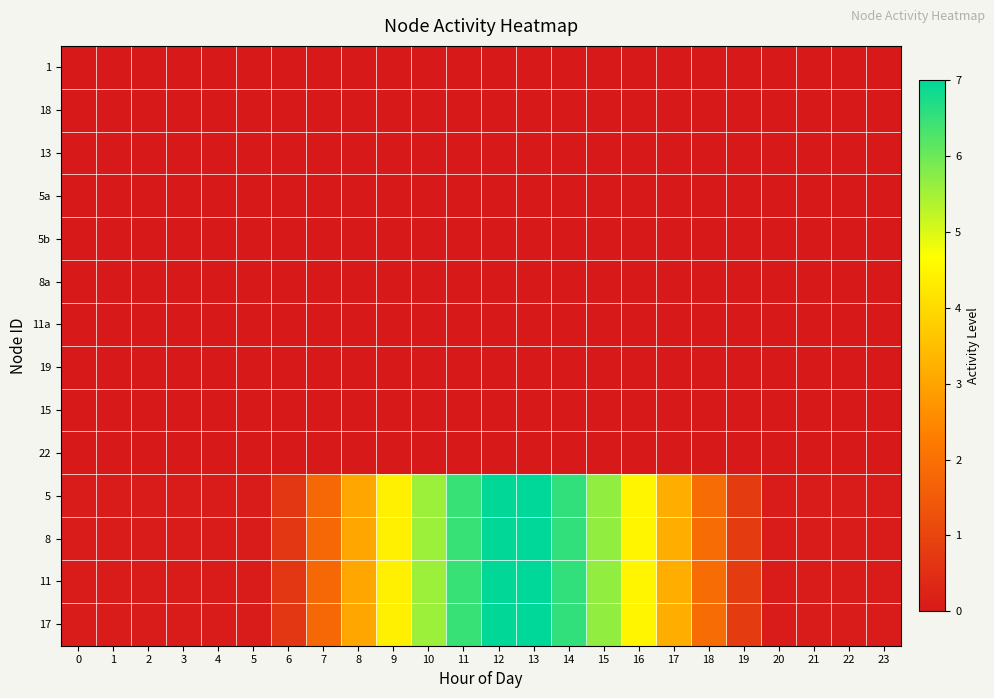

Reading left to right, what are all the values shown in this chart?

1: 0=0.0	1=0.0	2=0.0	3=0.0	4=0.0	5=0.0	6=0.0	7=0.0	8=0.0	9=0.0	10=0.0	11=0.0	12=0.0	13=0.0	14=0.0	15=0.0	16=0.0	17=0.0	18=0.0	19=0.0	20=0.0	21=0.0	22=0.0	23=0.0
18: 0=0.0	1=0.0	2=0.0	3=0.0	4=0.0	5=0.0	6=0.0	7=0.0	8=0.0	9=0.0	10=0.0	11=0.0	12=0.0	13=0.0	14=0.0	15=0.0	16=0.0	17=0.0	18=0.0	19=0.0	20=0.0	21=0.0	22=0.0	23=0.0
13: 0=0.0	1=0.0	2=0.0	3=0.0	4=0.0	5=0.0	6=0.0	7=0.0	8=0.0	9=0.0	10=0.0	11=0.0	12=0.0	13=0.0	14=0.0	15=0.0	16=0.0	17=0.0	18=0.0	19=0.0	20=0.0	21=0.0	22=0.0	23=0.0
5a: 0=0.0	1=0.0	2=0.0	3=0.0	4=0.0	5=0.0	6=0.0	7=0.0	8=0.0	9=0.0	10=0.0	11=0.0	12=0.0	13=0.0	14=0.0	15=0.0	16=0.0	17=0.0	18=0.0	19=0.0	20=0.0	21=0.0	22=0.0	23=0.0
5b: 0=0.0	1=0.0	2=0.0	3=0.0	4=0.0	5=0.0	6=0.0	7=0.0	8=0.0	9=0.0	10=0.0	11=0.0	12=0.0	13=0.0	14=0.0	15=0.0	16=0.0	17=0.0	18=0.0	19=0.0	20=0.0	21=0.0	22=0.0	23=0.0
8a: 0=0.0	1=0.0	2=0.0	3=0.0	4=0.0	5=0.0	6=0.0	7=0.0	8=0.0	9=0.0	10=0.0	11=0.0	12=0.0	13=0.0	14=0.0	15=0.0	16=0.0	17=0.0	18=0.0	19=0.0	20=0.0	21=0.0	22=0.0	23=0.0
11a: 0=0.0	1=0.0	2=0.0	3=0.0	4=0.0	5=0.0	6=0.0	7=0.0	8=0.0	9=0.0	10=0.0	11=0.0	12=0.0	13=0.0	14=0.0	15=0.0	16=0.0	17=0.0	18=0.0	19=0.0	20=0.0	21=0.0	22=0.0	23=0.0
19: 0=0.0	1=0.0	2=0.0	3=0.0	4=0.0	5=0.0	6=0.0	7=0.0	8=0.0	9=0.0	10=0.0	11=0.0	12=0.0	13=0.0	14=0.0	15=0.0	16=0.0	17=0.0	18=0.0	19=0.0	20=0.0	21=0.0	22=0.0	23=0.0
15: 0=0.0	1=0.0	2=0.0	3=0.0	4=0.0	5=0.0	6=0.0	7=0.0	8=0.0	9=0.0	10=0.0	11=0.0	12=0.0	13=0.0	14=0.0	15=0.0	16=0.0	17=0.0	18=0.0	19=0.0	20=0.0	21=0.0	22=0.0	23=0.0
22: 0=0.0	1=0.0	2=0.0	3=0.0	4=0.0	5=0.0	6=0.0	7=0.0	8=0.0	9=0.0	10=0.0	11=0.0	12=0.0	13=0.0	14=0.0	15=0.0	16=0.0	17=0.0	18=0.0	19=0.0	20=0.0	21=0.0	22=0.0	23=0.0
5: 0=0.1	1=0.1	2=0.1	3=0.1	4=0.1	5=0.1	6=0.7	7=1.8	8=3.1	9=4.4	10=5.6	11=6.5	12=7.0	13=7.0	14=6.5	15=5.7	16=4.5	17=3.2	18=1.9	19=0.8	20=0.1	21=0.1	22=0.1	23=0.1
8: 0=0.1	1=0.1	2=0.1	3=0.1	4=0.1	5=0.1	6=0.7	7=1.8	8=3.1	9=4.4	10=5.6	11=6.5	12=7.0	13=7.0	14=6.5	15=5.7	16=4.5	17=3.2	18=1.9	19=0.8	20=0.1	21=0.1	22=0.1	23=0.1
11: 0=0.1	1=0.1	2=0.1	3=0.1	4=0.1	5=0.1	6=0.7	7=1.8	8=3.1	9=4.4	10=5.6	11=6.5	12=7.0	13=7.0	14=6.5	15=5.7	16=4.5	17=3.2	18=1.9	19=0.8	20=0.1	21=0.1	22=0.1	23=0.1
17: 0=0.1	1=0.1	2=0.1	3=0.1	4=0.1	5=0.1	6=0.7	7=1.8	8=3.1	9=4.4	10=5.6	11=6.5	12=7.0	13=7.0	14=6.5	15=5.7	16=4.5	17=3.2	18=1.9	19=0.8	20=0.1	21=0.1	22=0.1	23=0.1